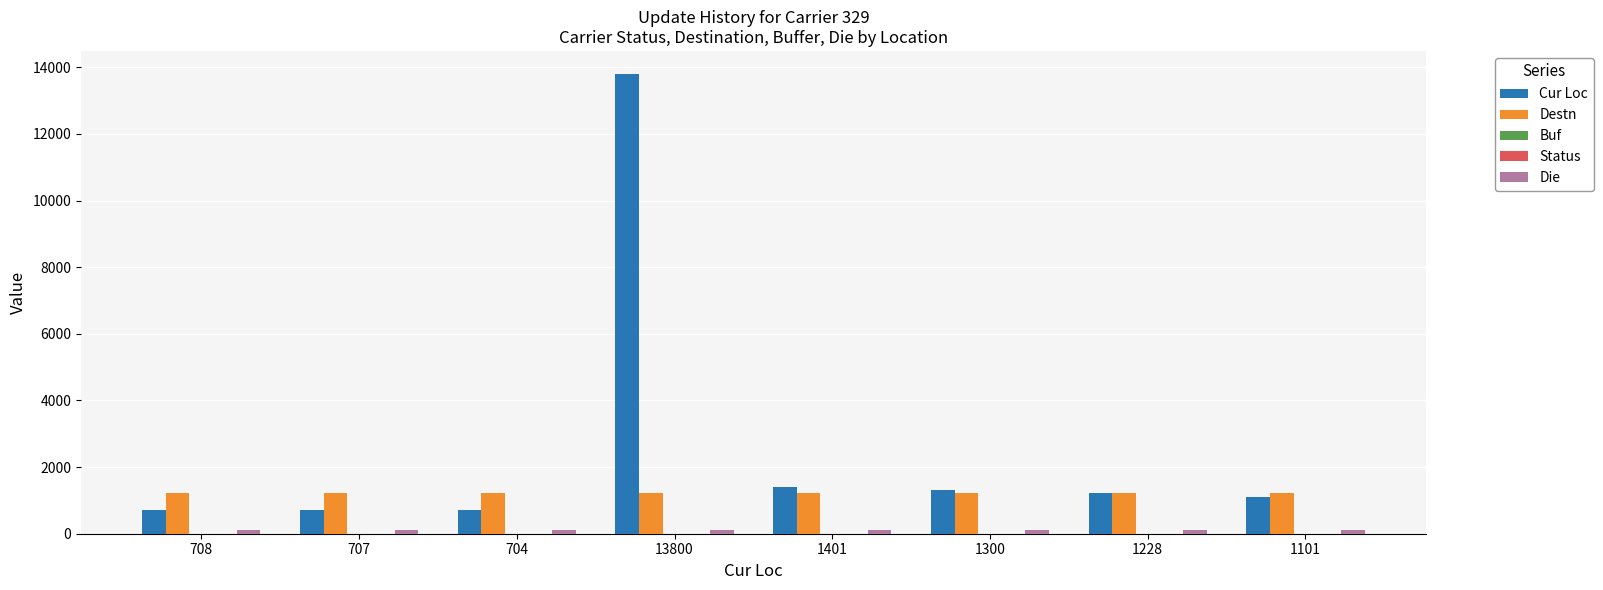

Which series has the largest total across all categories?

Cur Loc